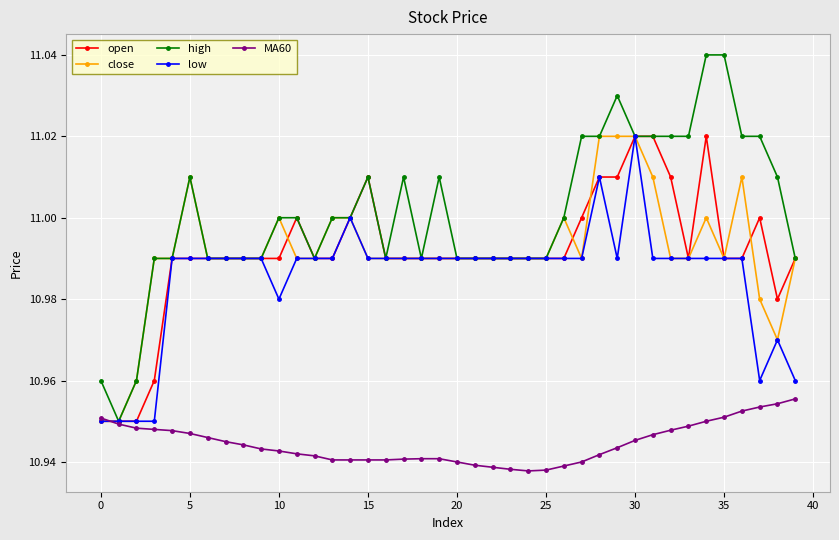

Which series has the widest spread of values?

high